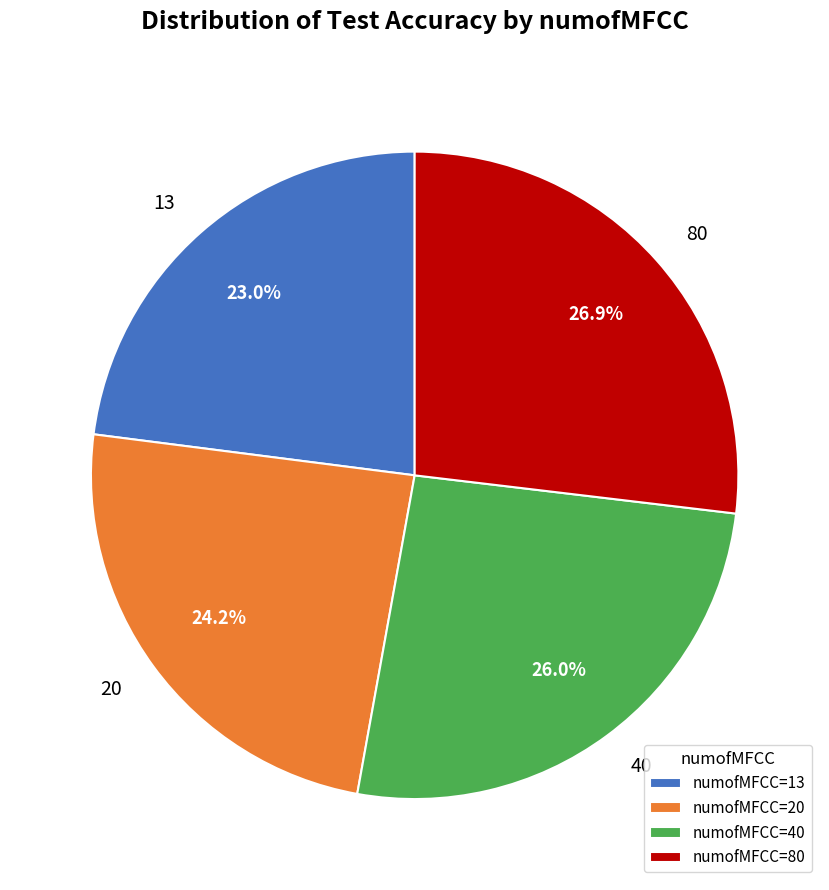

Is there a majority slice in this chart?

No